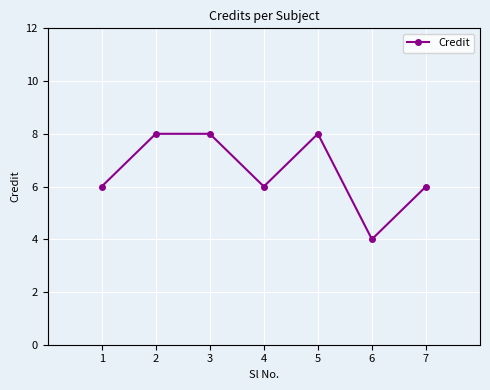

What is the approximate value at 2?

8